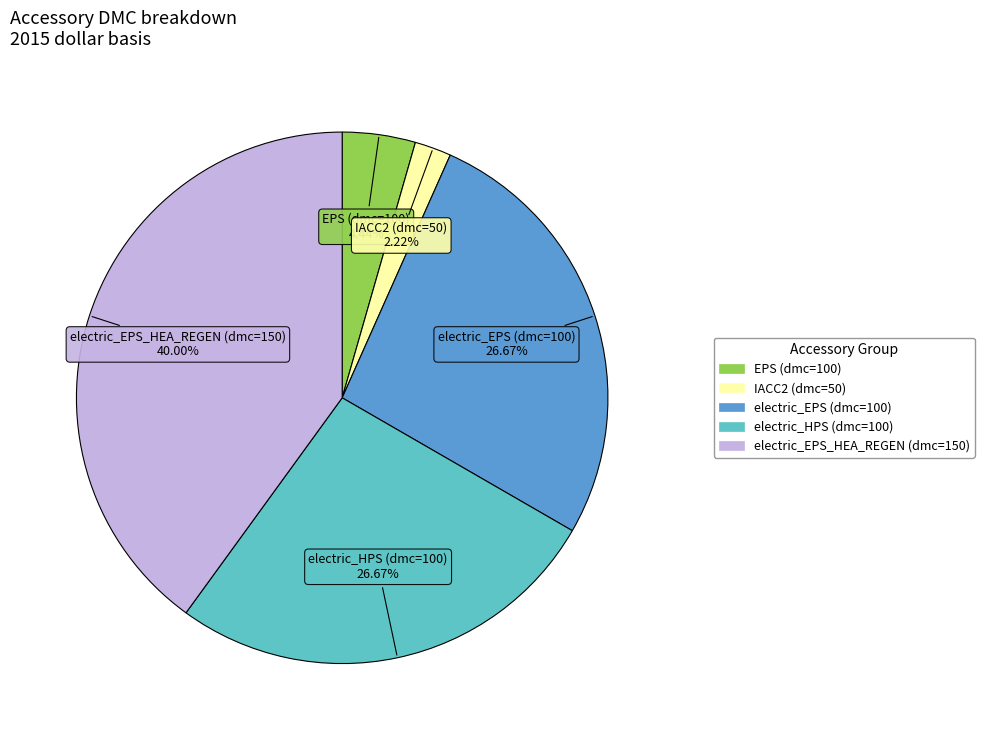

Is there any slice that represents more than half of the pie?

No